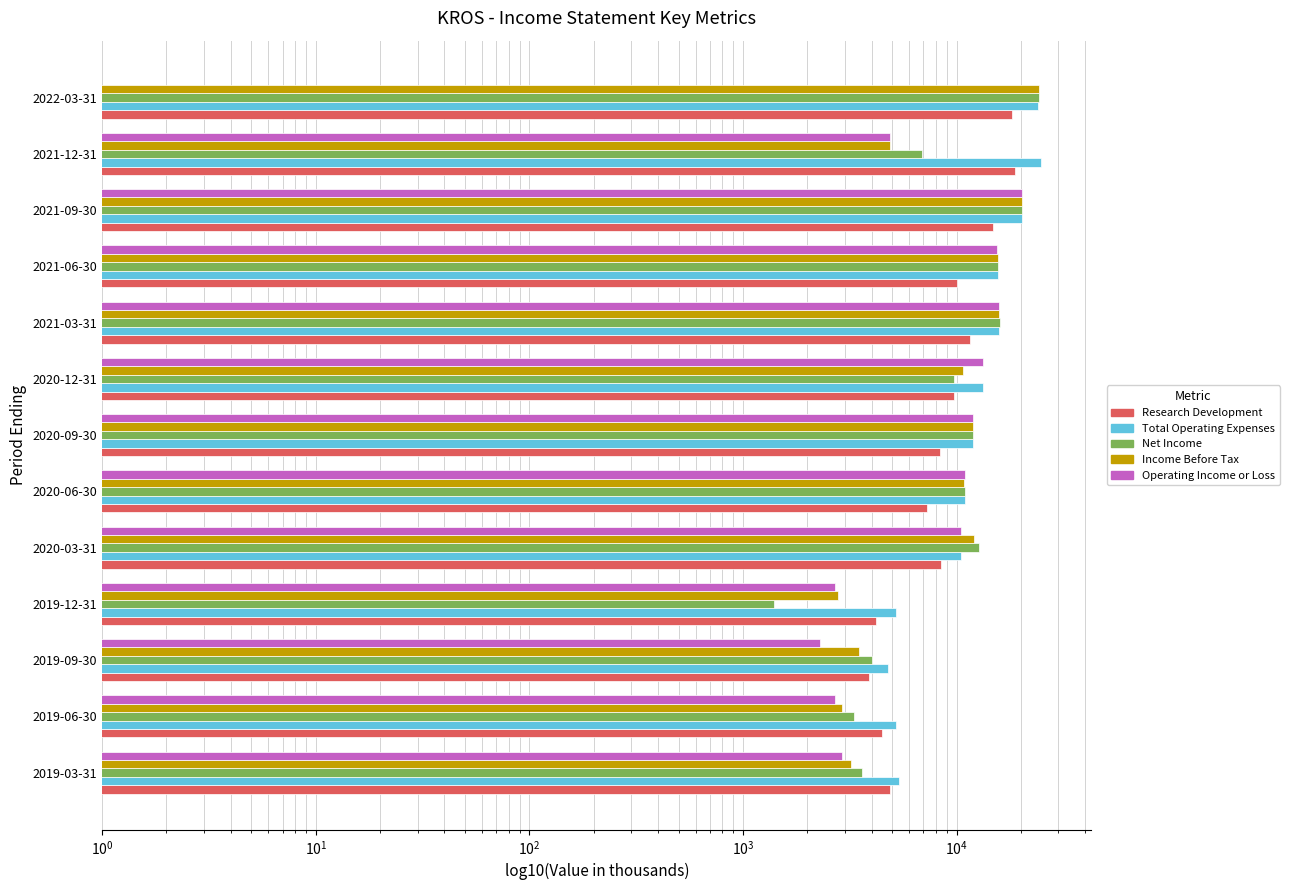

What is the minimum value for Total Operating Expenses?

4800.0